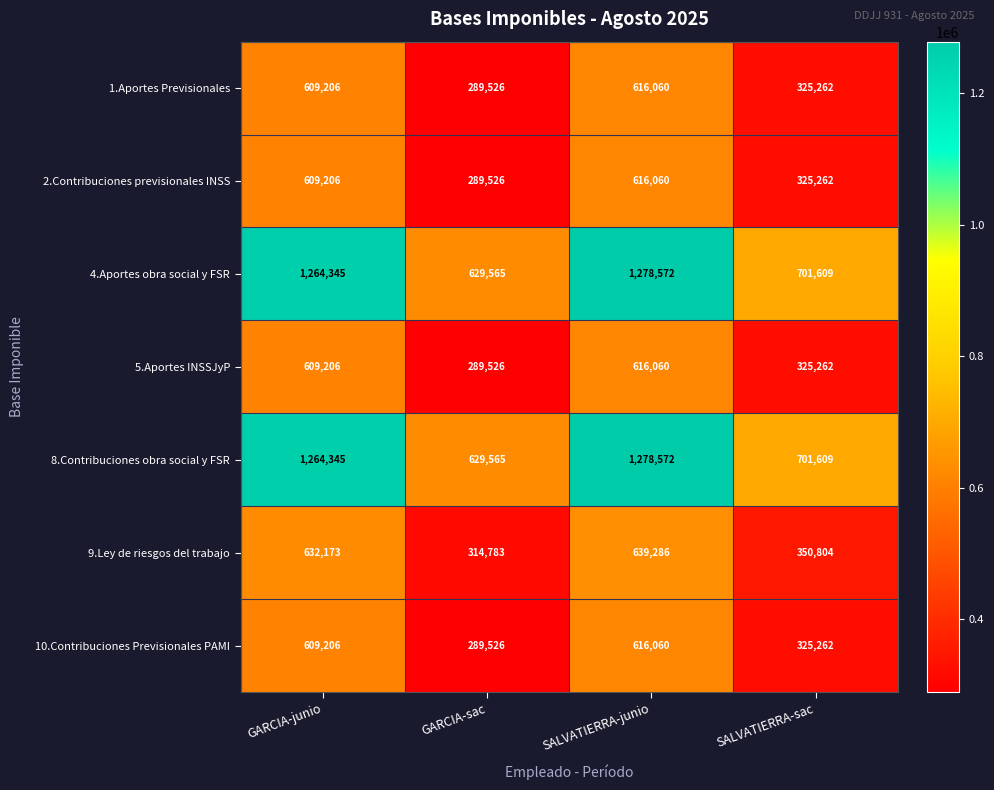

The value of 2.Contribuciones previsionales INSS at SALVATIERRA-sac is 325262. True or false?

True